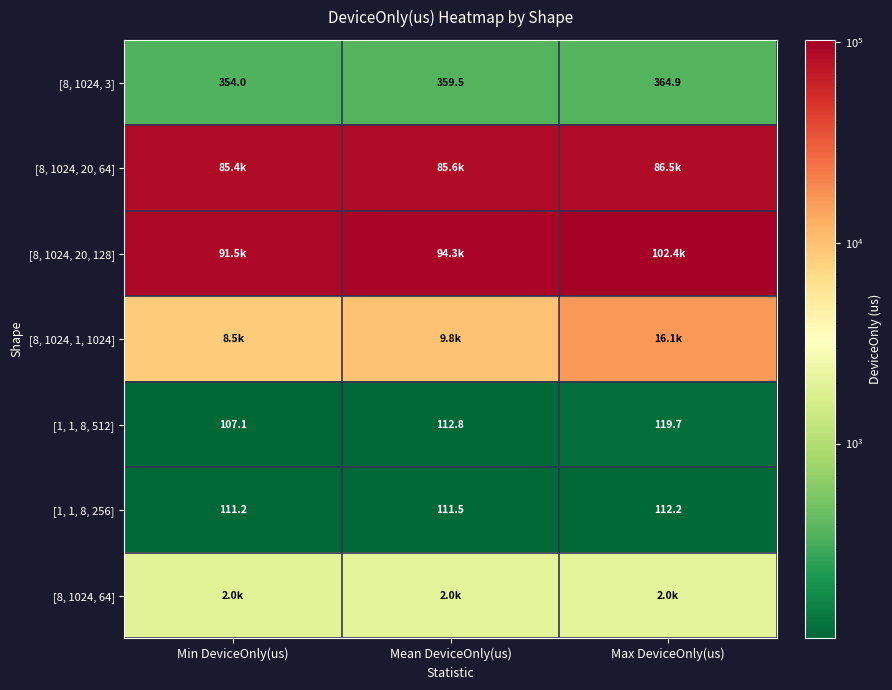

What is the spread (max minus min) of values at Mean DeviceOnly(us)?

94191.6